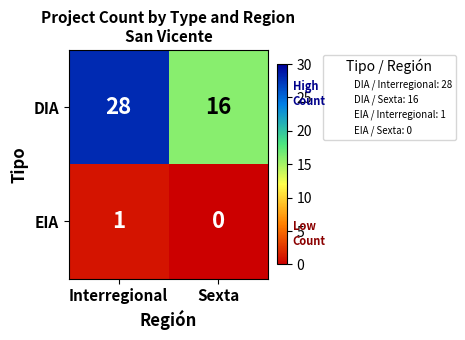

Which series has the largest range (max minus min)?

DIA